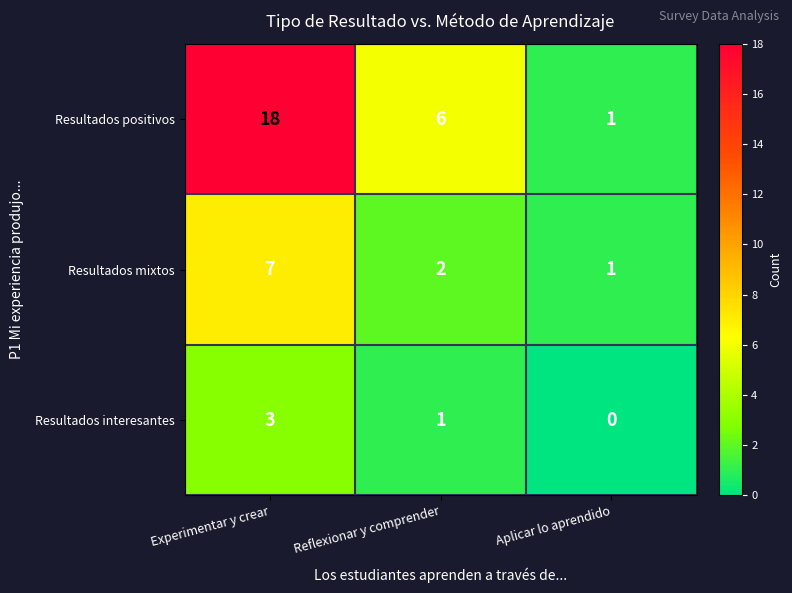

At which category does the chart reach its minimum across all series?

Aplicar lo aprendido